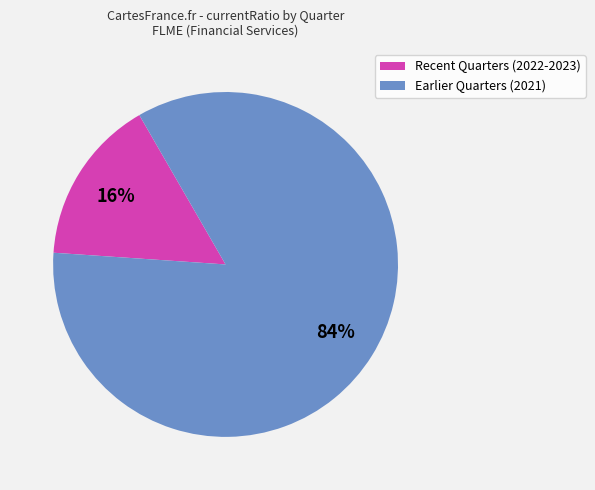

Is there any slice that represents more than half of the pie?

Yes